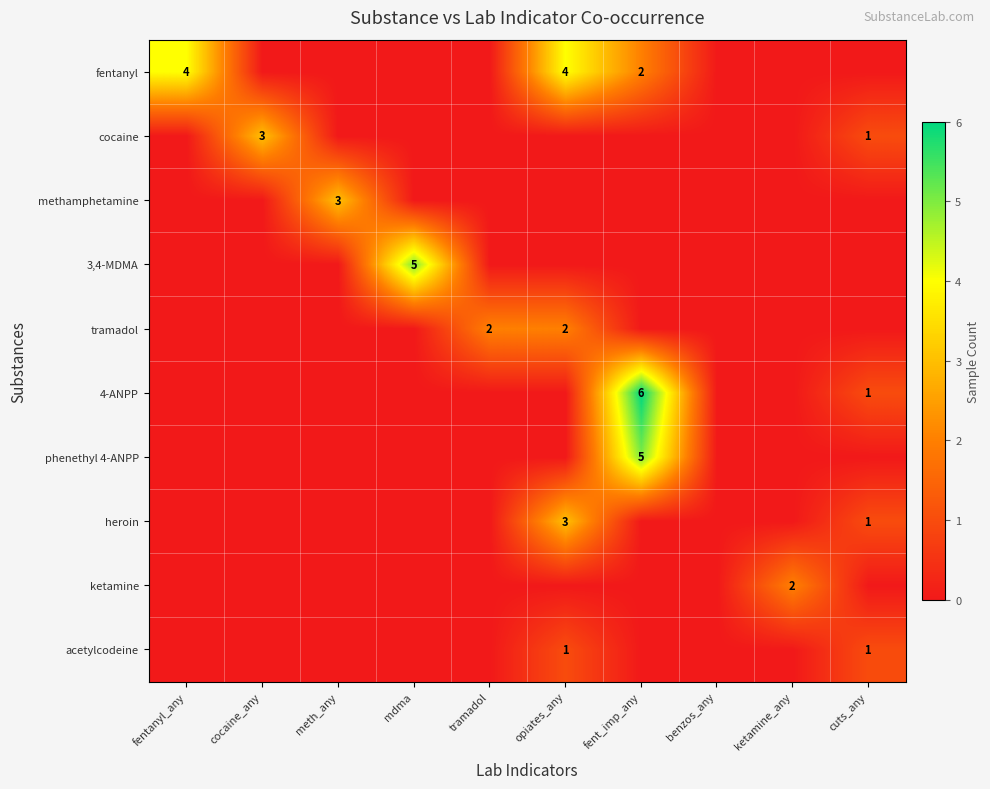

What is the difference between the highest and lowest values at opiates_any?

4